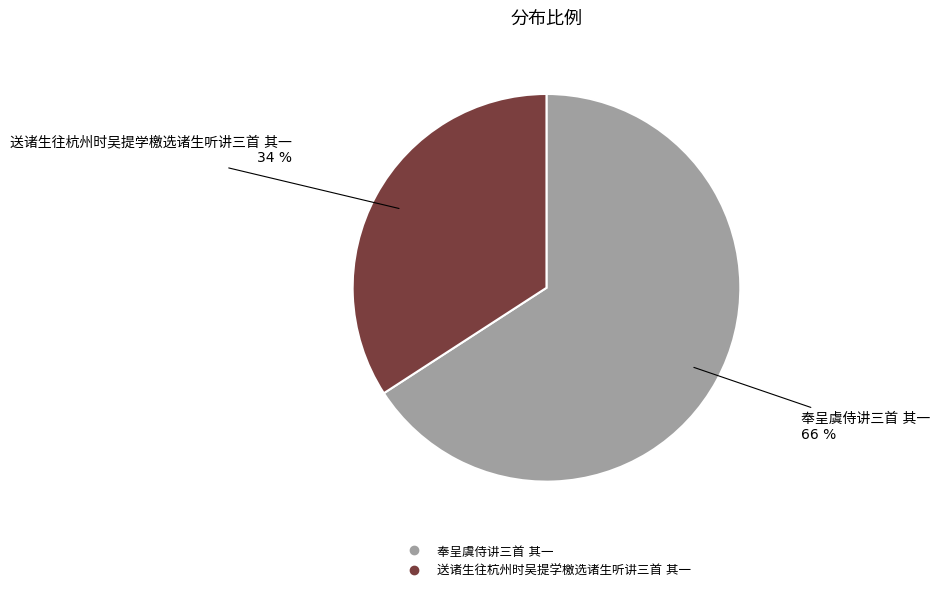

Combined, do 奉呈虞侍讲三首 其一 and 送诸生往杭州时吴提学檄选诸生听讲三首 其一 account for over 50%?

Yes